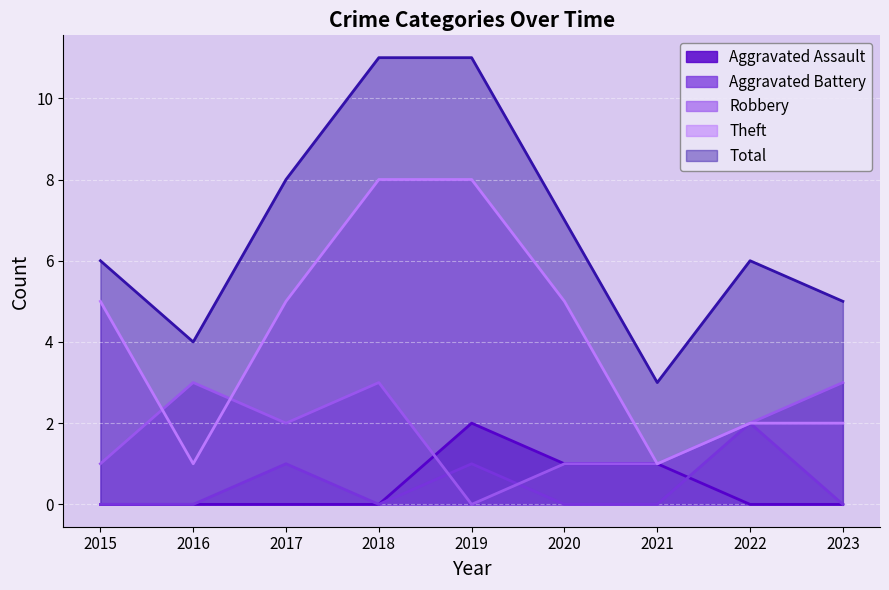

At which label is Aggravated Assault closest to 1?

2020